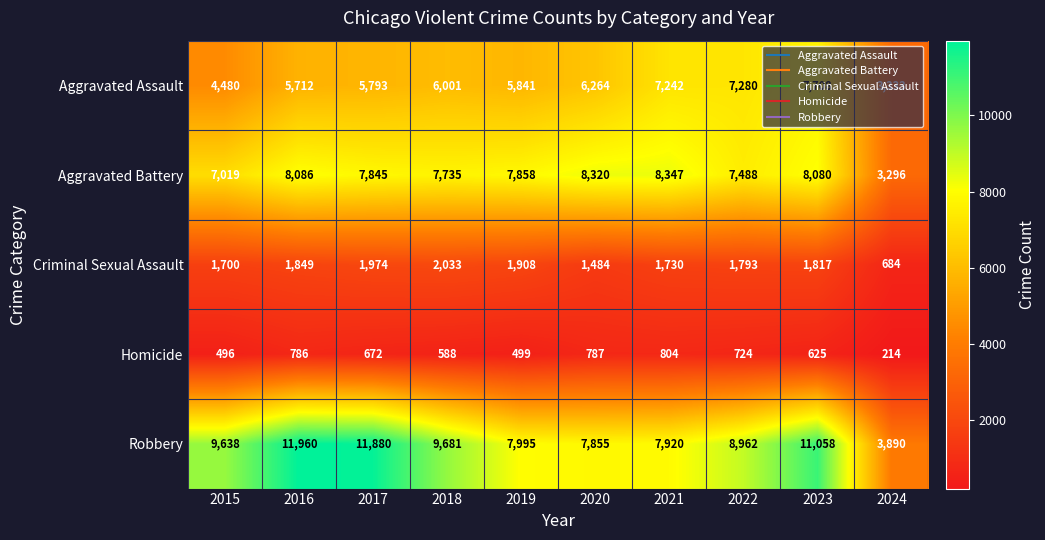

Count the number of data series in this chart.

5